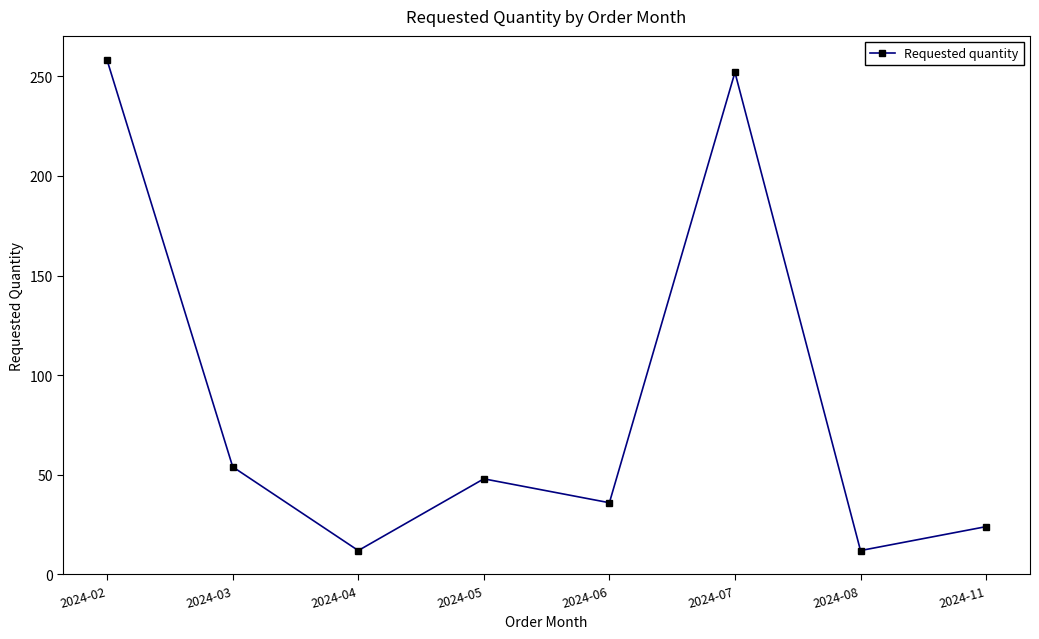

Is it true that the value at 2024-07 is 438?

False